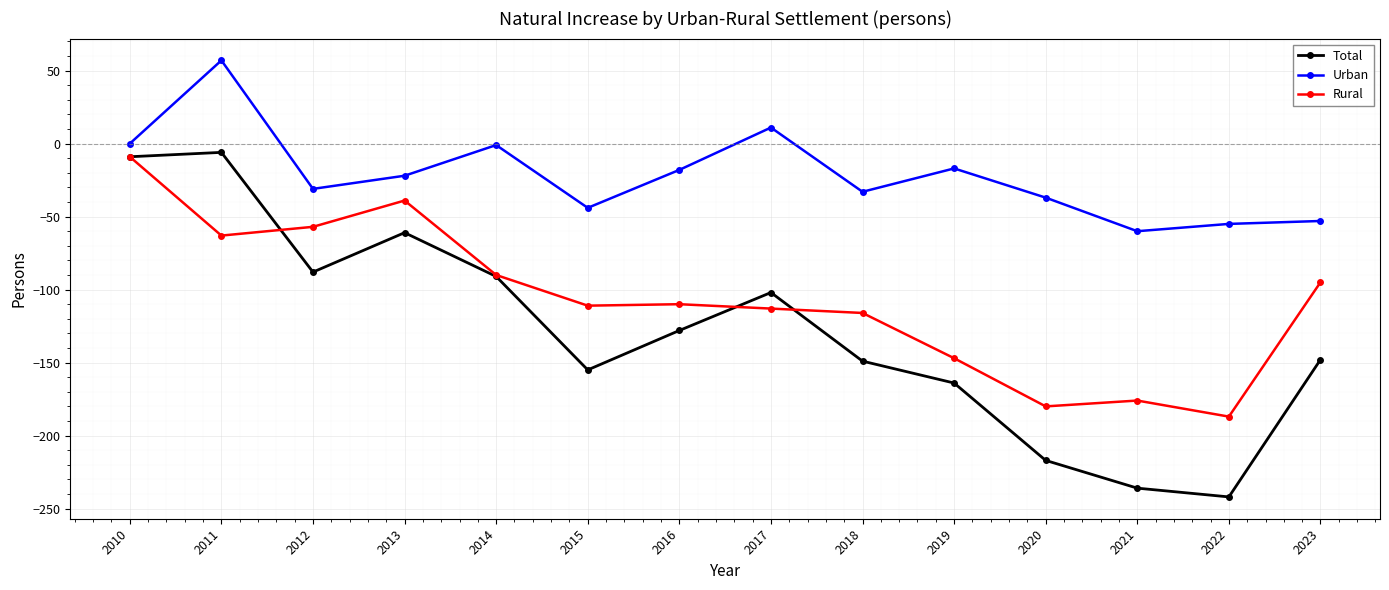

Which series has the largest total across all categories?

Urban